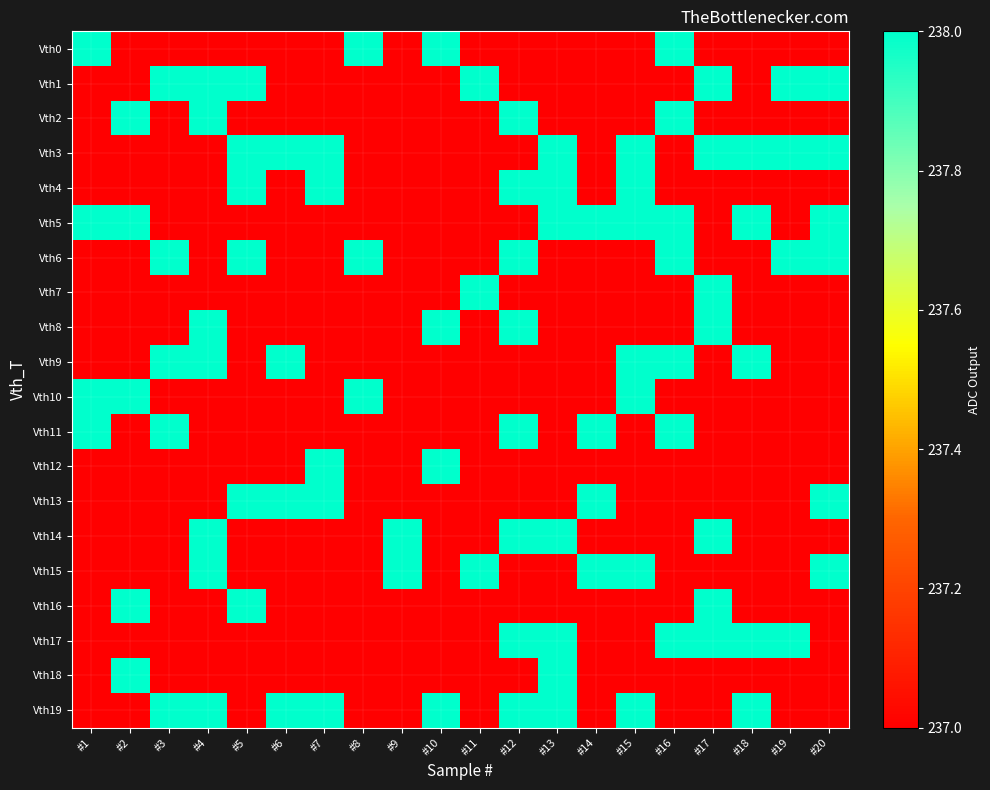

At how many categories does at least one series exceed 237?

20